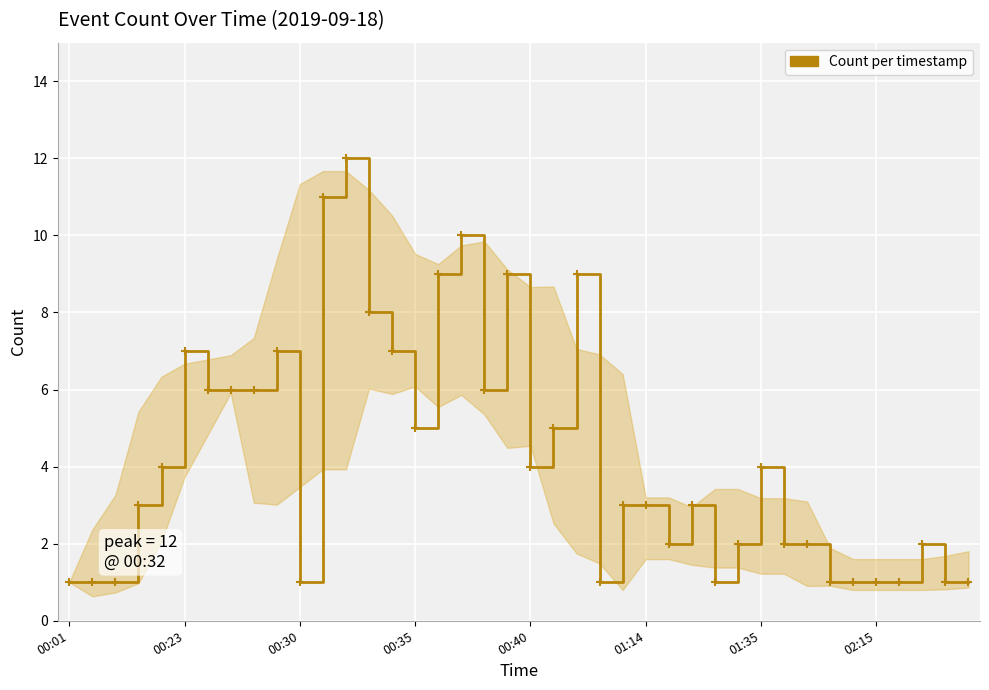

What is the greatest value displayed?

12